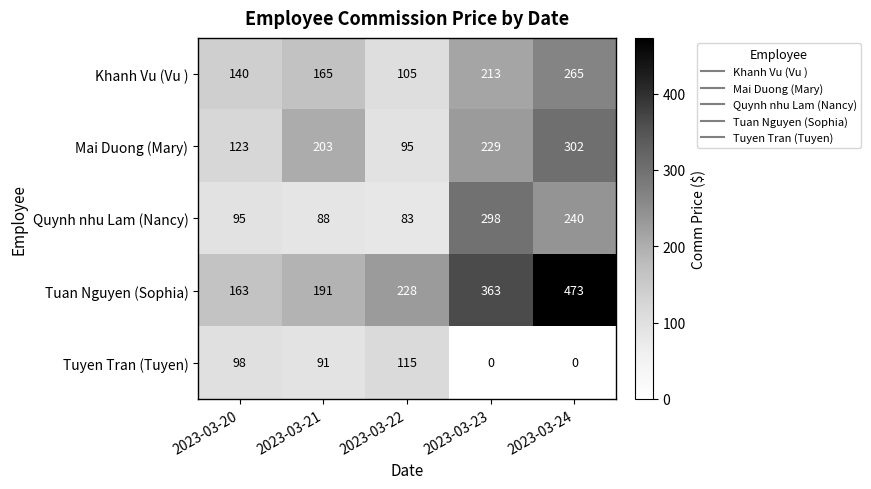

Which category has the highest value across all series?

2023-03-24